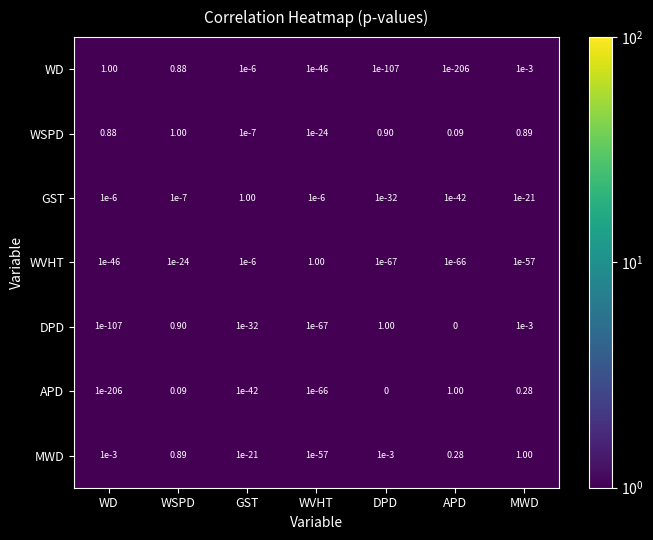

How many data points does each series have?

7